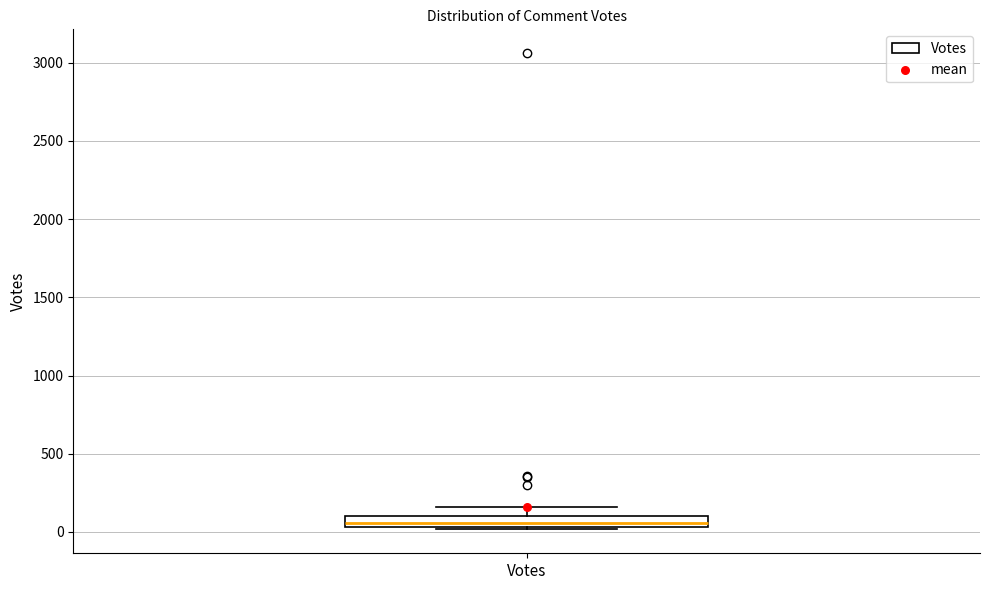

Where is the lower edge of the box for Votes on the y-axis? The values are not printed on the chart, so give them approximately, as read against the axis.

50